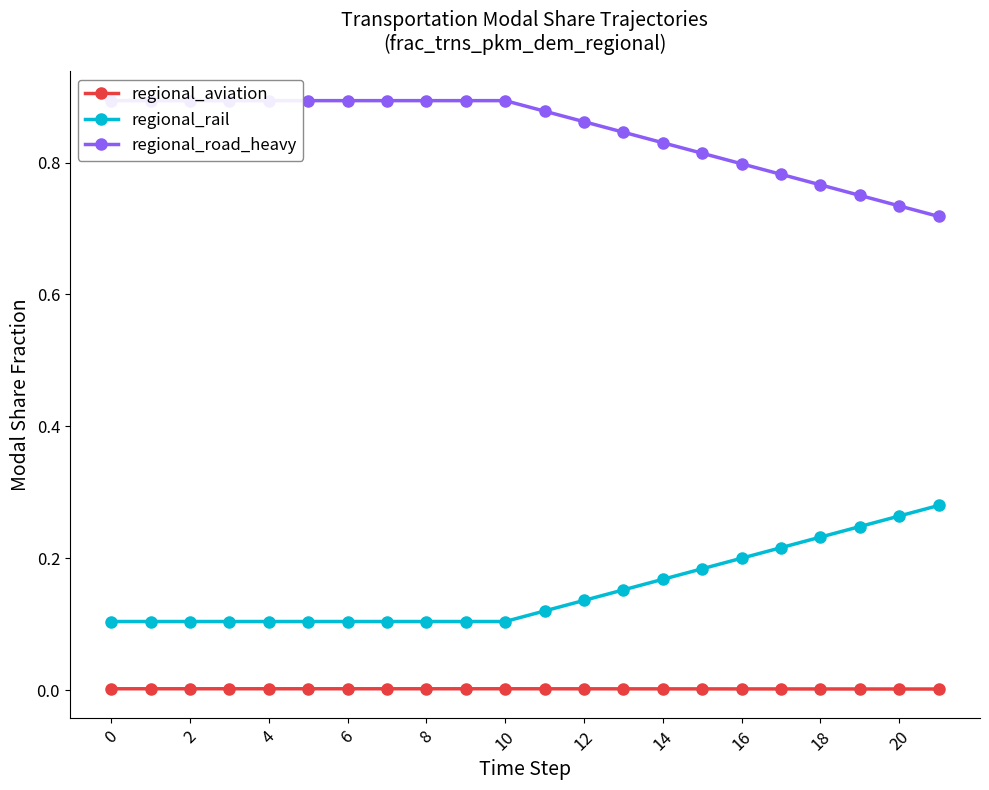

Count the number of categories in the chart.

22